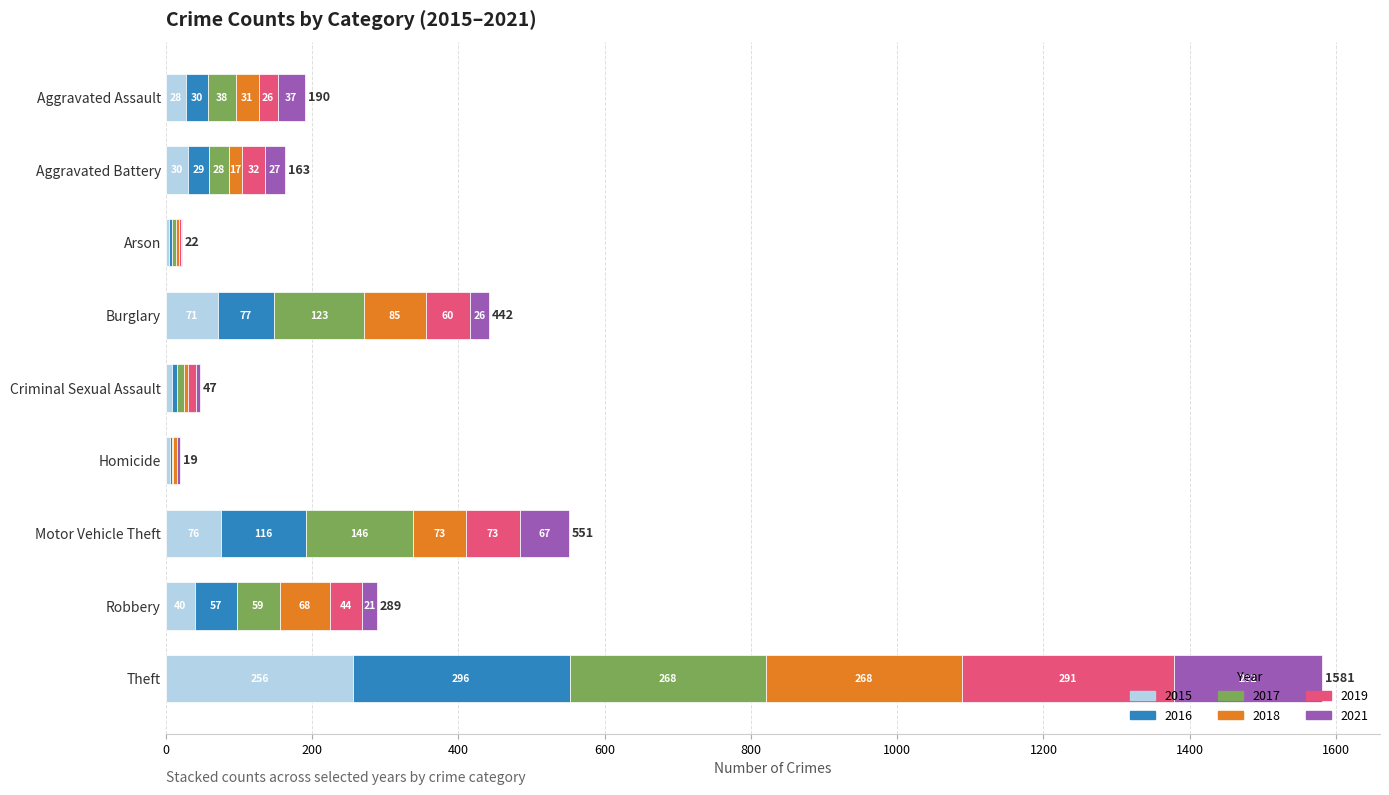

What value does the 2015 series have at Criminal Sexual Assault, to the nearest 10?

10